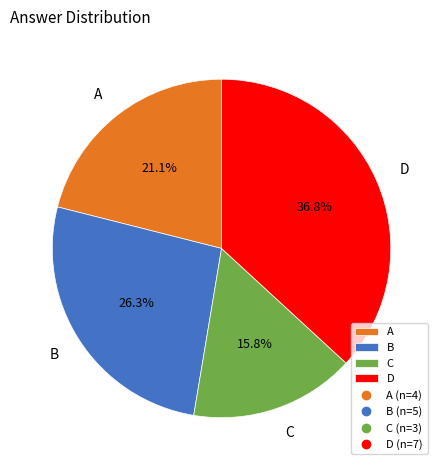

Rank the categories by value from highest to lowest.

D, B, A, C